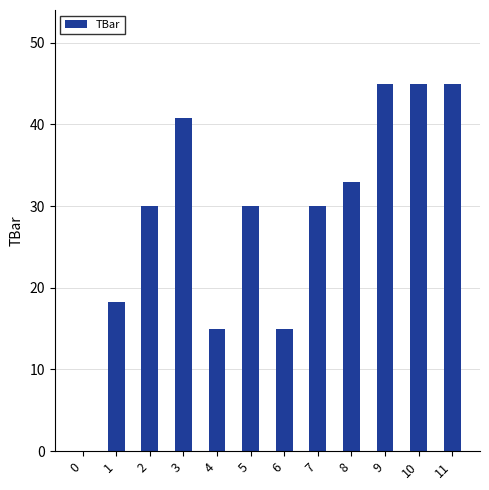

What is the change in value from 2 to 8?

+3.0